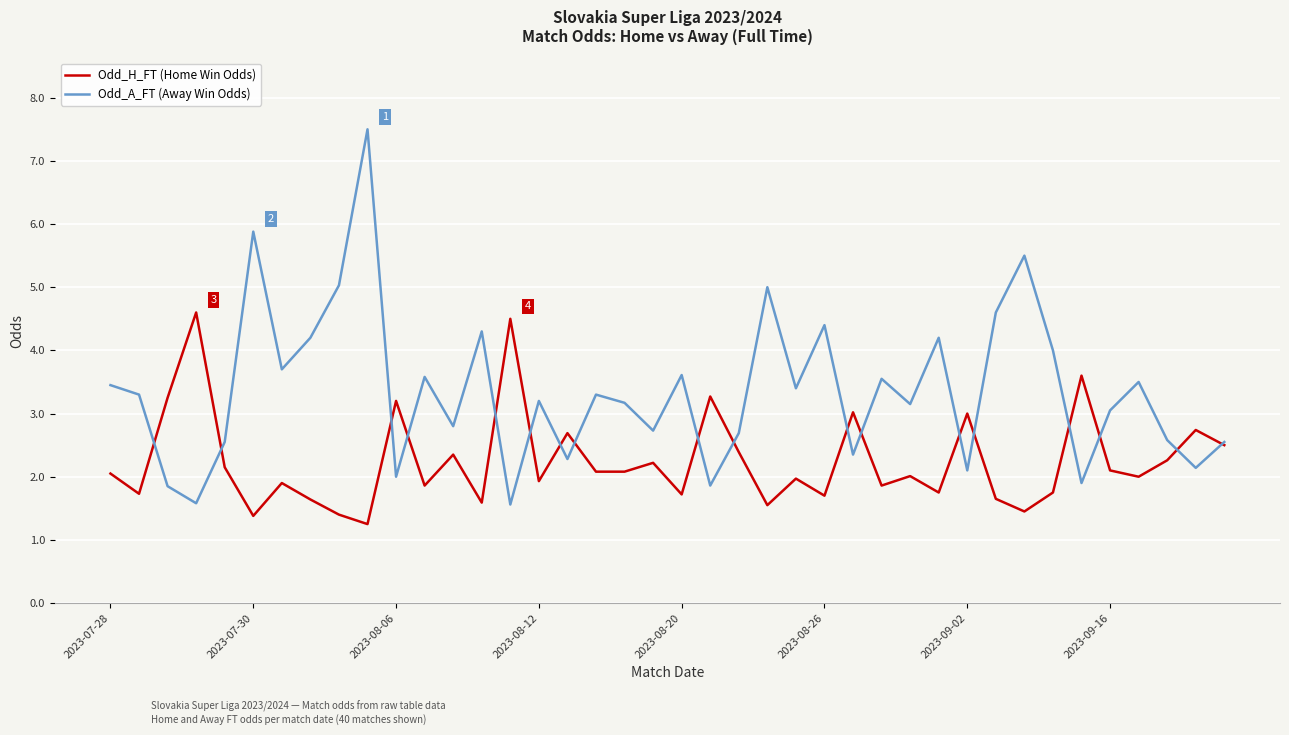

Does the chart have visible grid lines?

Yes